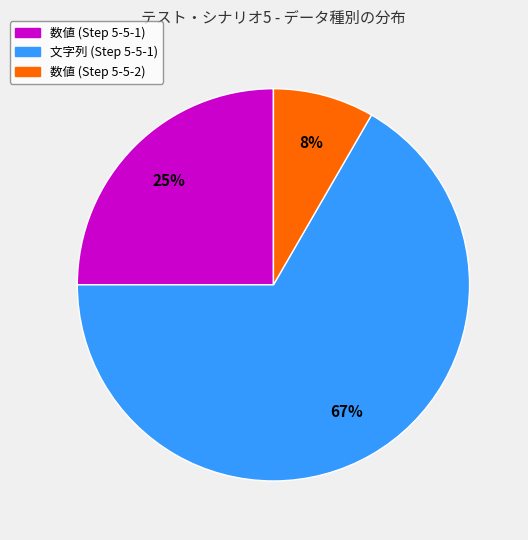

How many segments does this pie chart have?

3